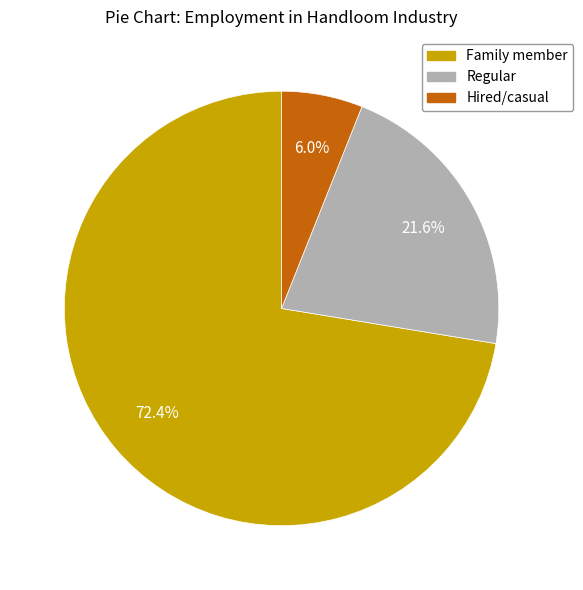

To the nearest percent, what is the combined percentage of Family member and Regular?

94%